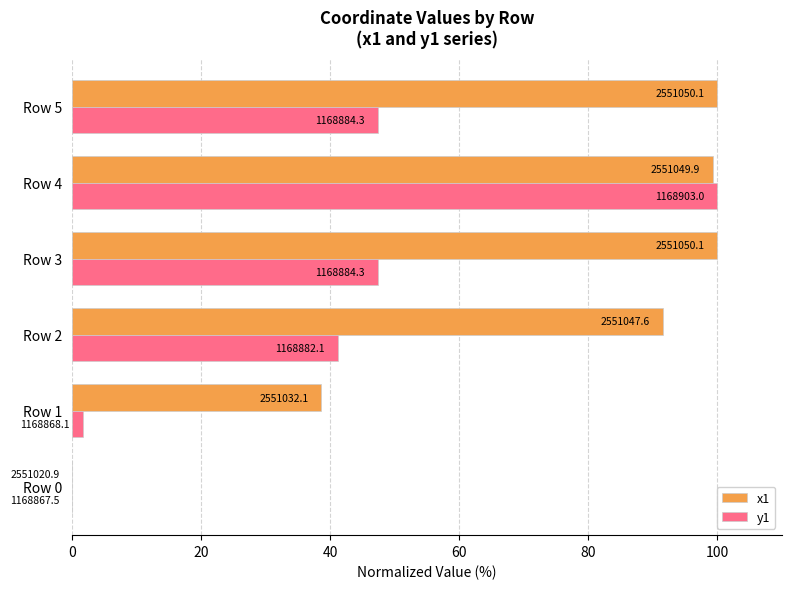

What are all the series names shown in the legend?

x1, y1